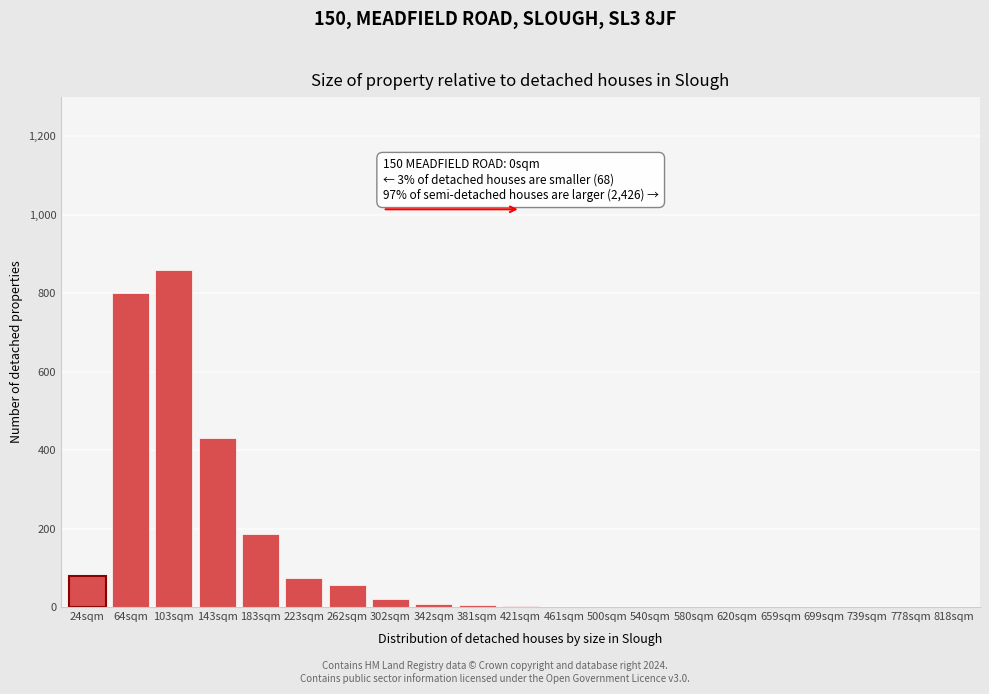

The chart shows a value of -383 at 739sqm. True or false?

False